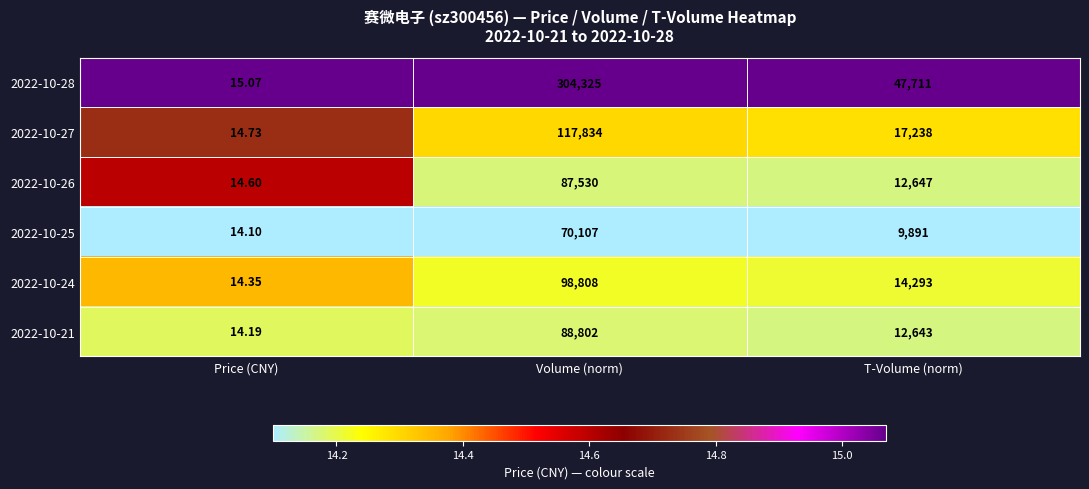

At which category is the sum across all series the highest?

Volume (norm)